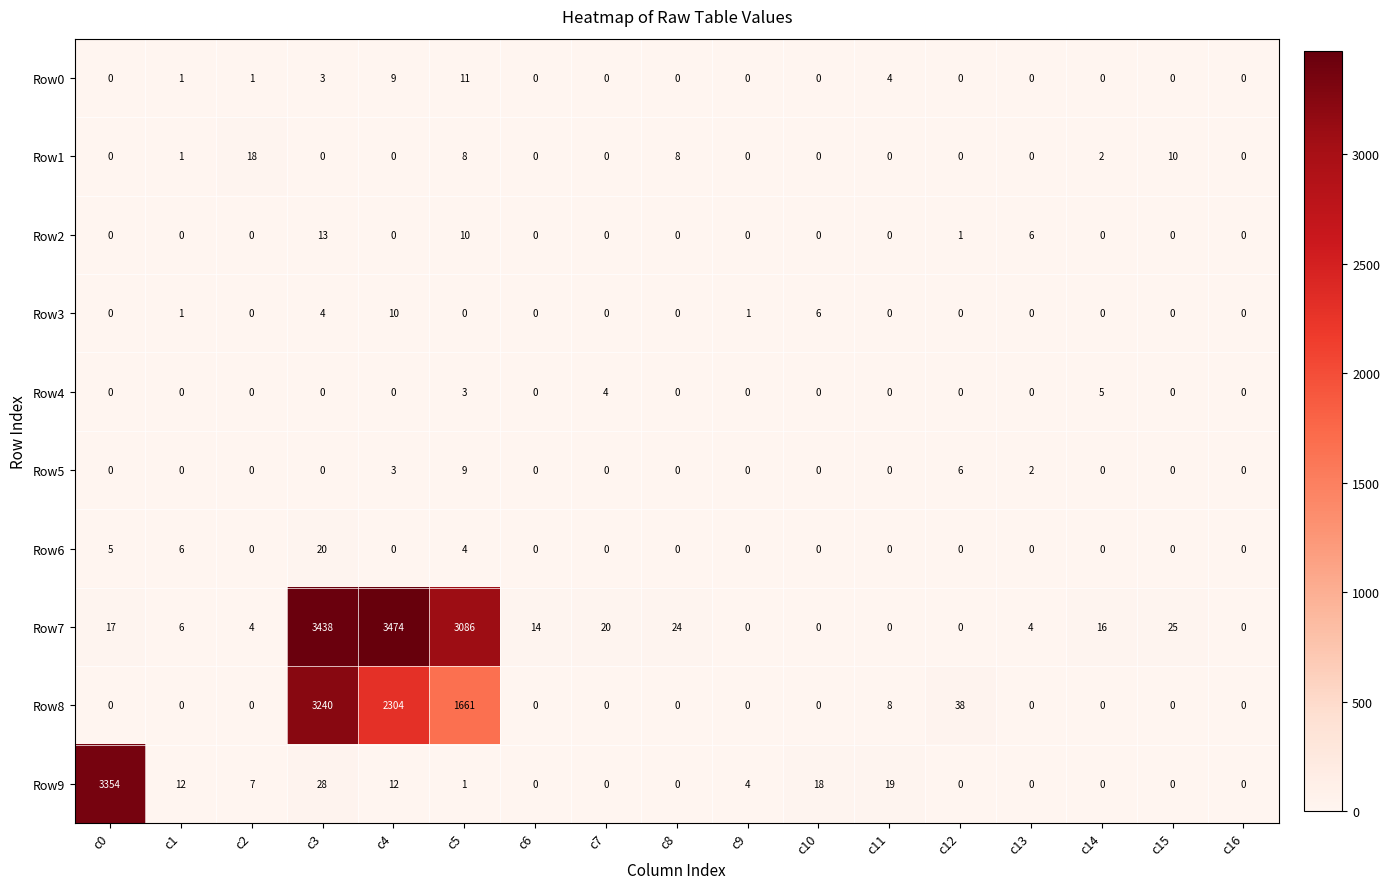

What is the maximum value for Row0?

11